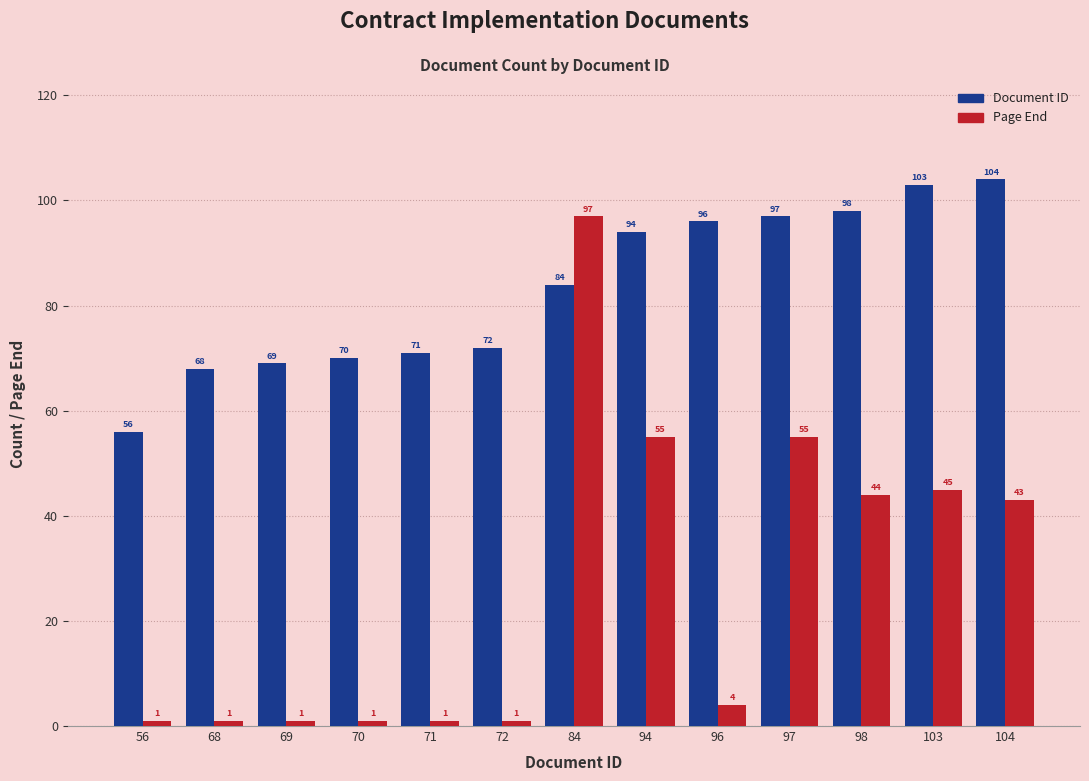

Between 72 and 96, which series saw the biggest shift?

Document ID